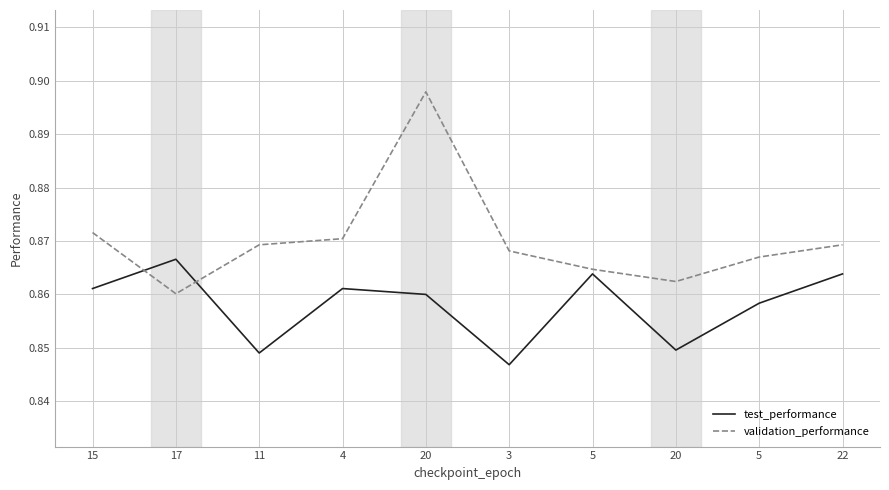

Does the chart have visible grid lines?

Yes